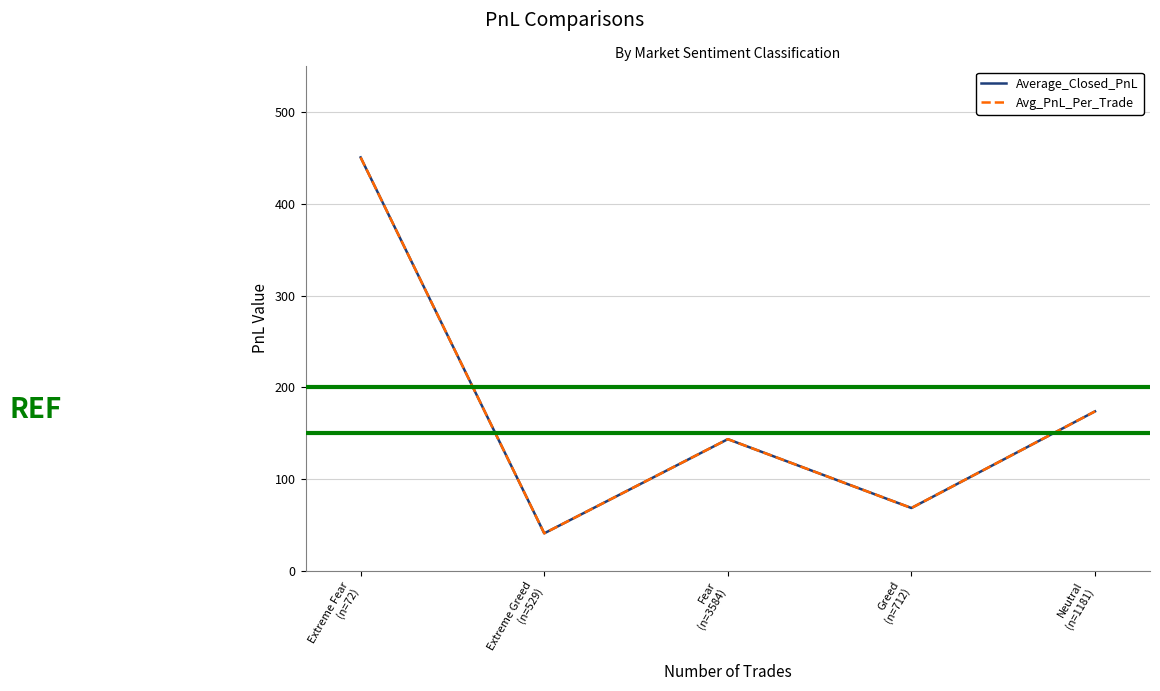

Does the chart have visible grid lines?

Yes